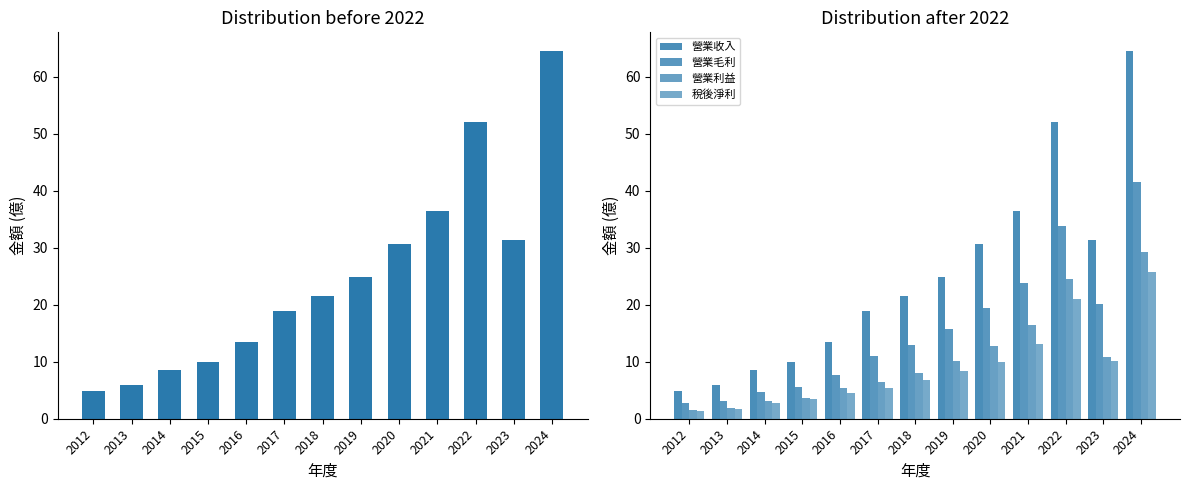

At which label does 稅後淨利 reach its peak?

2024